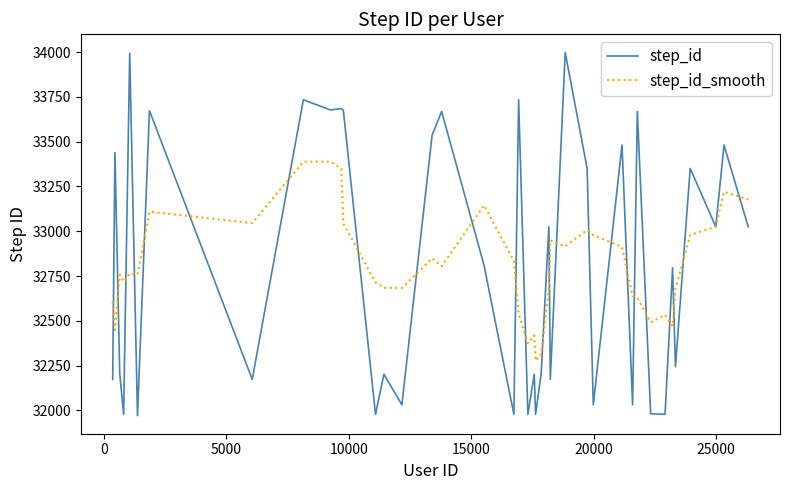

How many values in the step_id_smooth series exceed 32764?

20